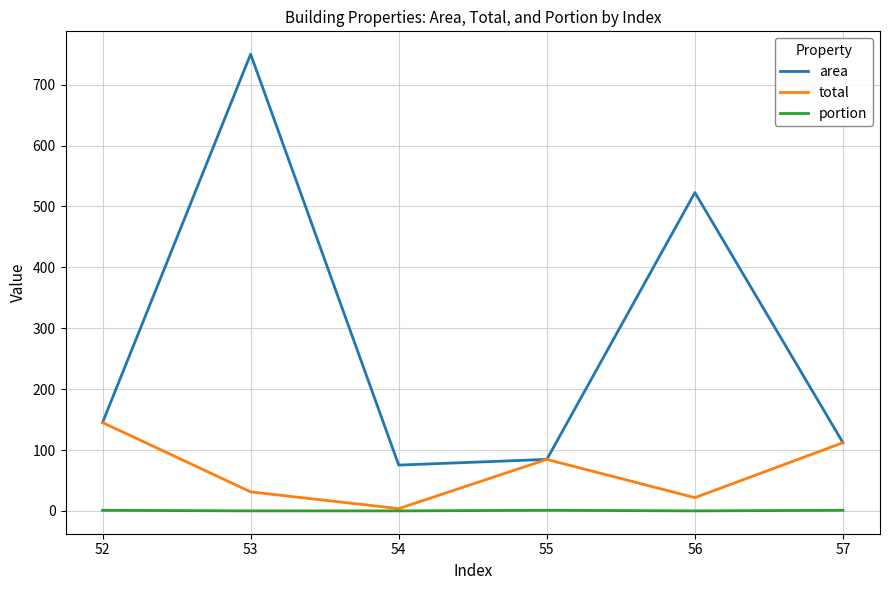

At how many categories does at least one series exceed 622?

1